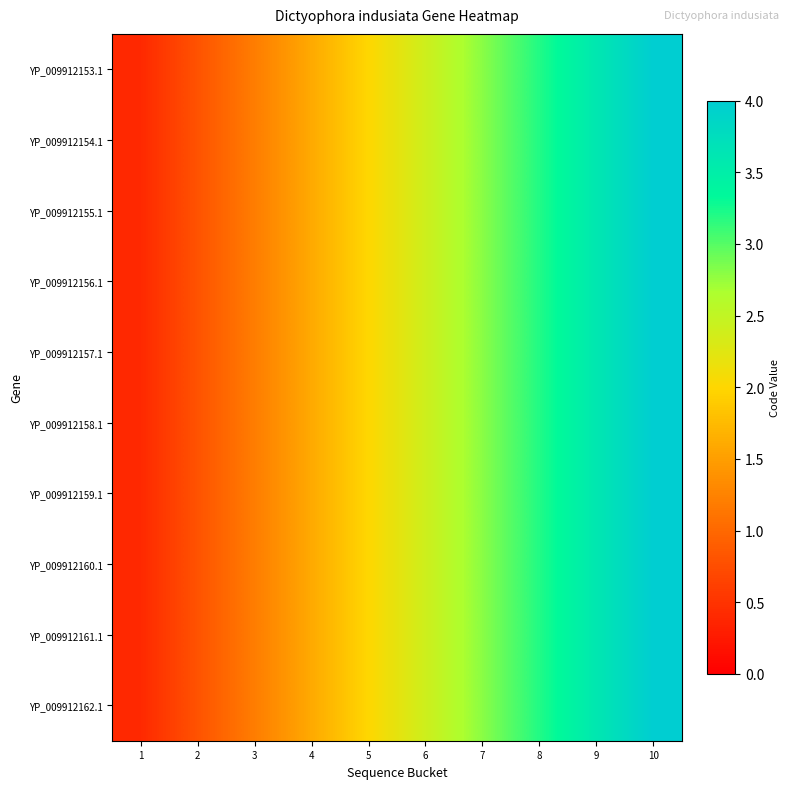

At how many categories does at least one series exceed 2?

5